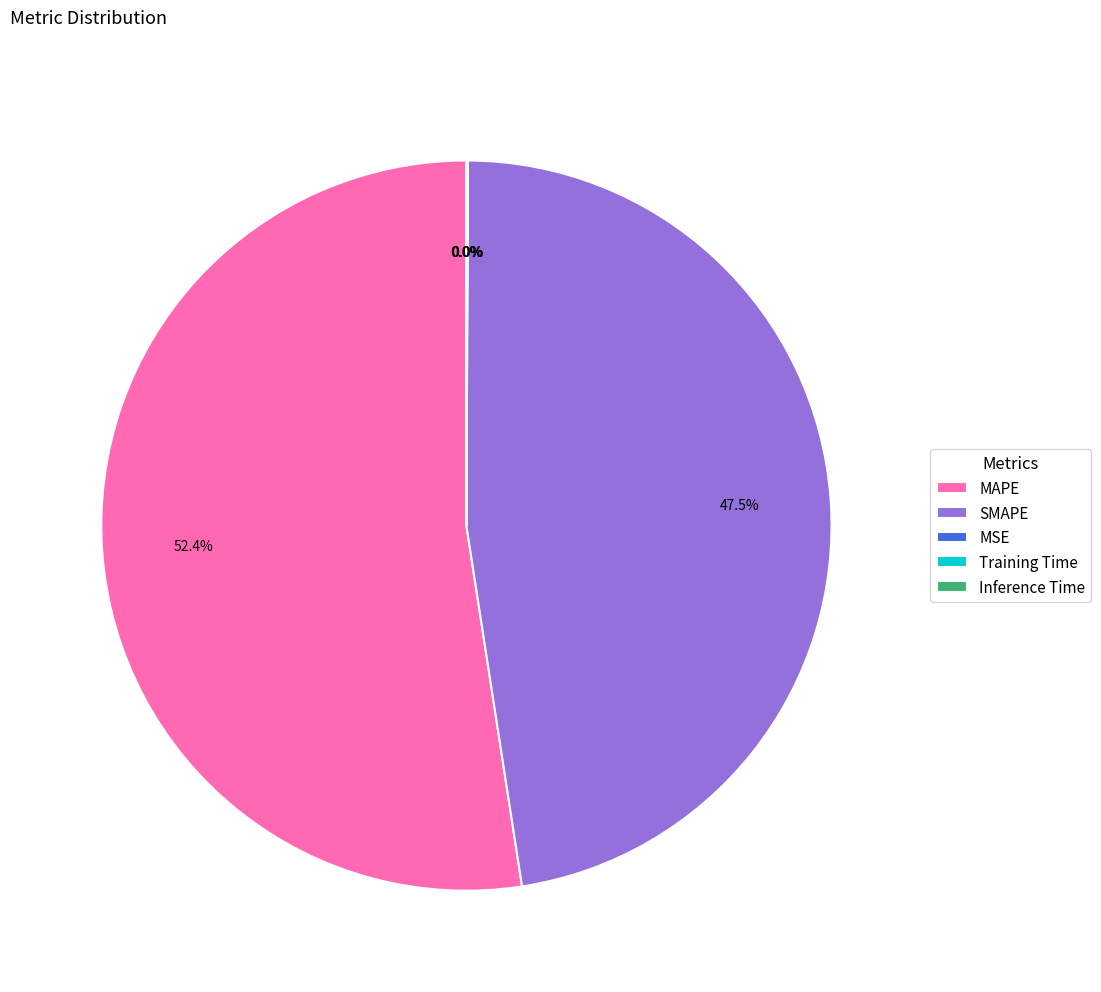

Which category accounts for the majority?

MAPE